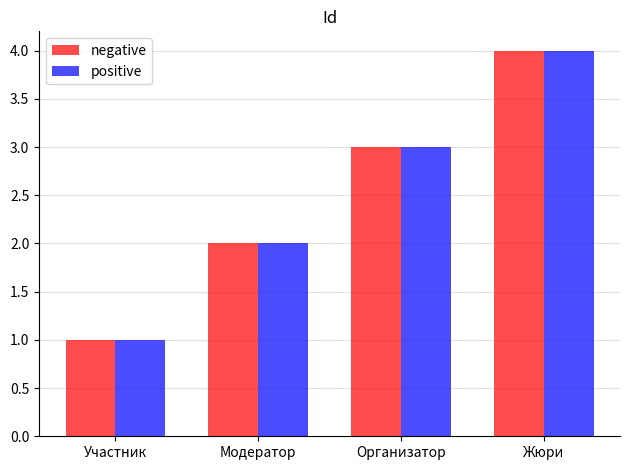

Does the chart contain any negative values?

No